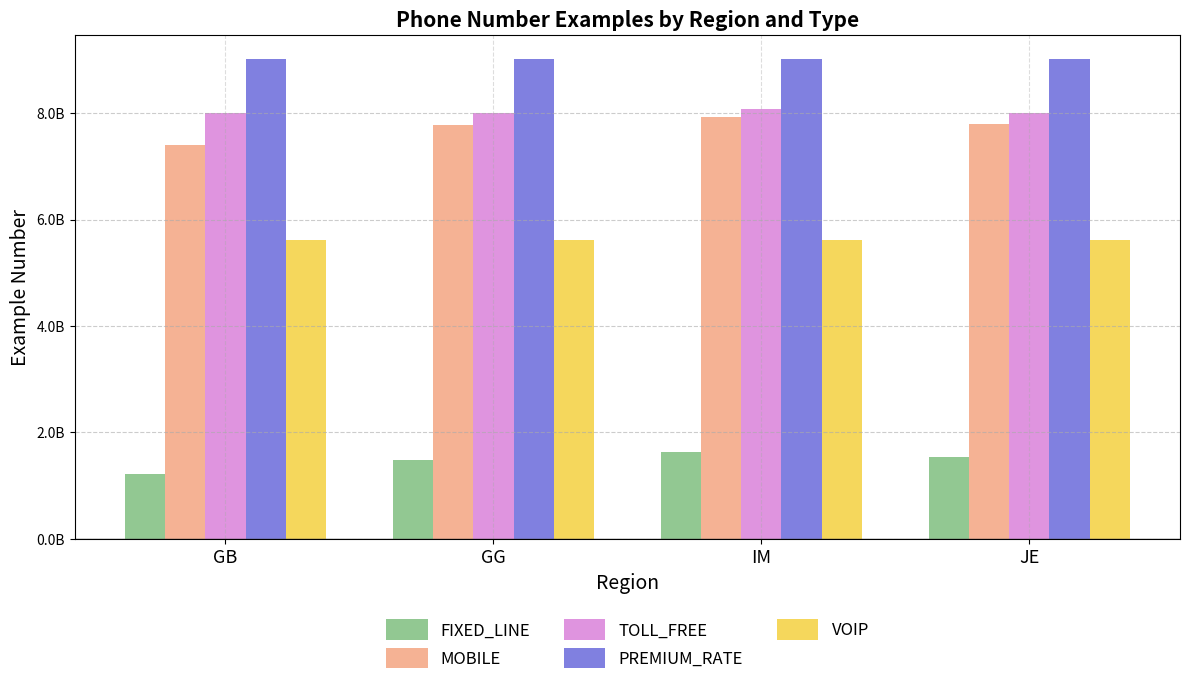

Which series has the largest total across all categories?

PREMIUM_RATE